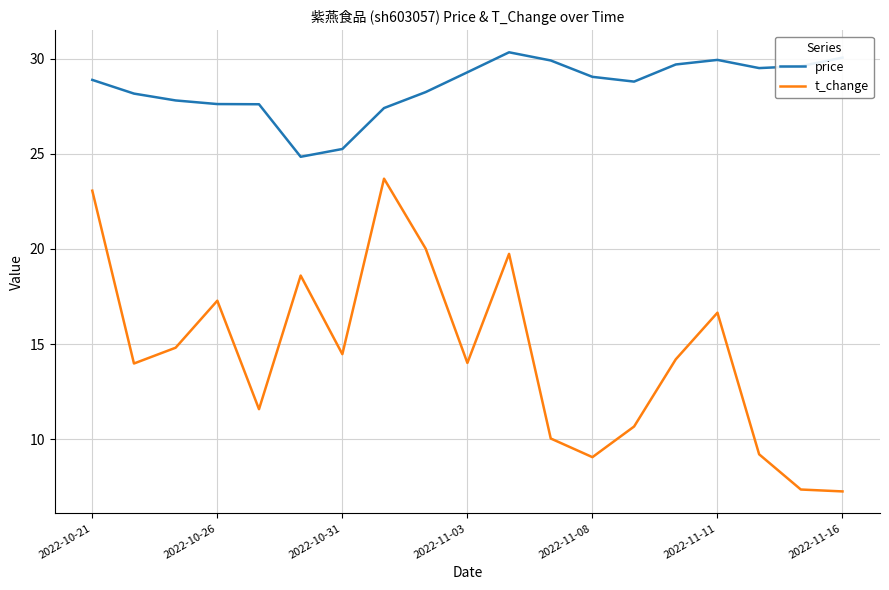

What is the greatest value displayed?

30.3